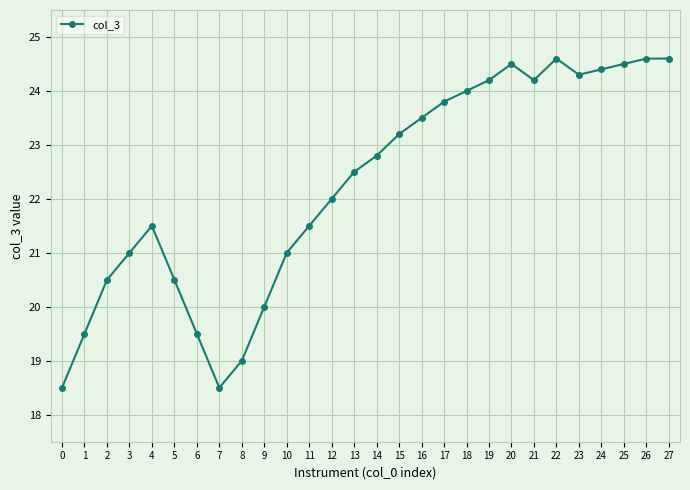

Between 3 and 7, which is larger?

3